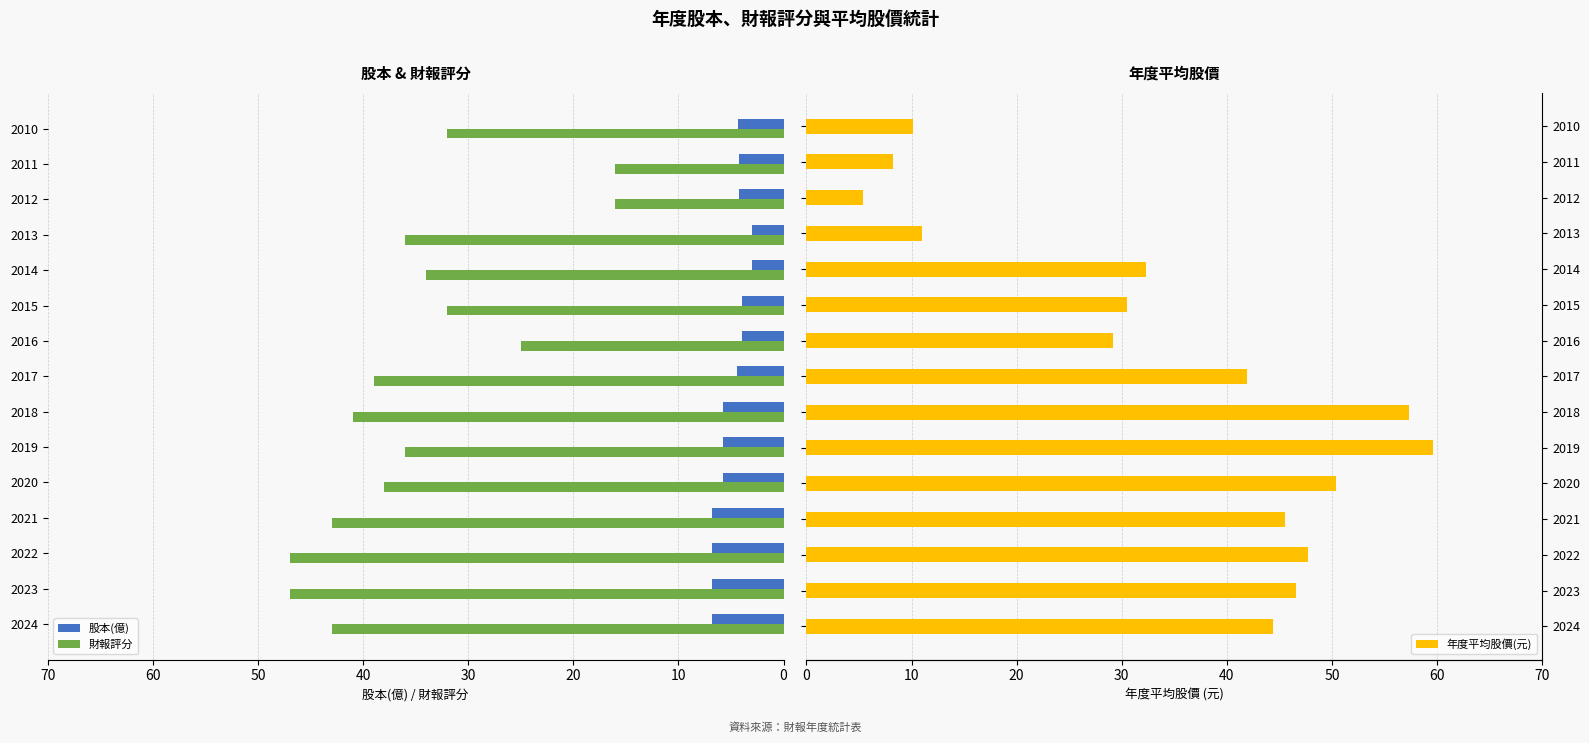

What is the average value of the 股本(億) series?

5.1